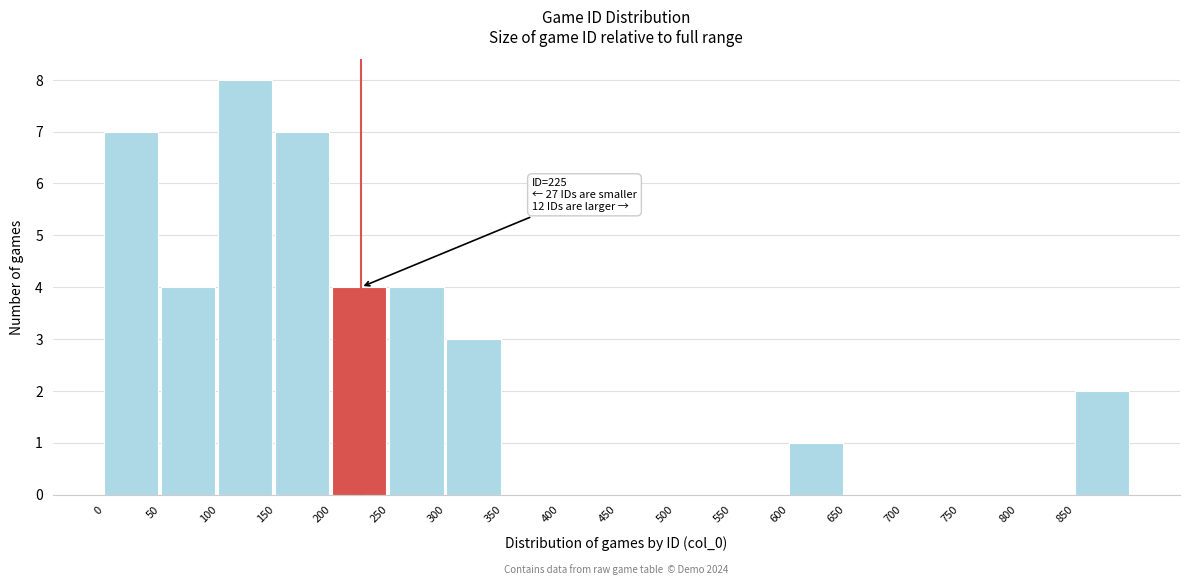

Over which range of the x-axis is the bar tallest?

100 to 150